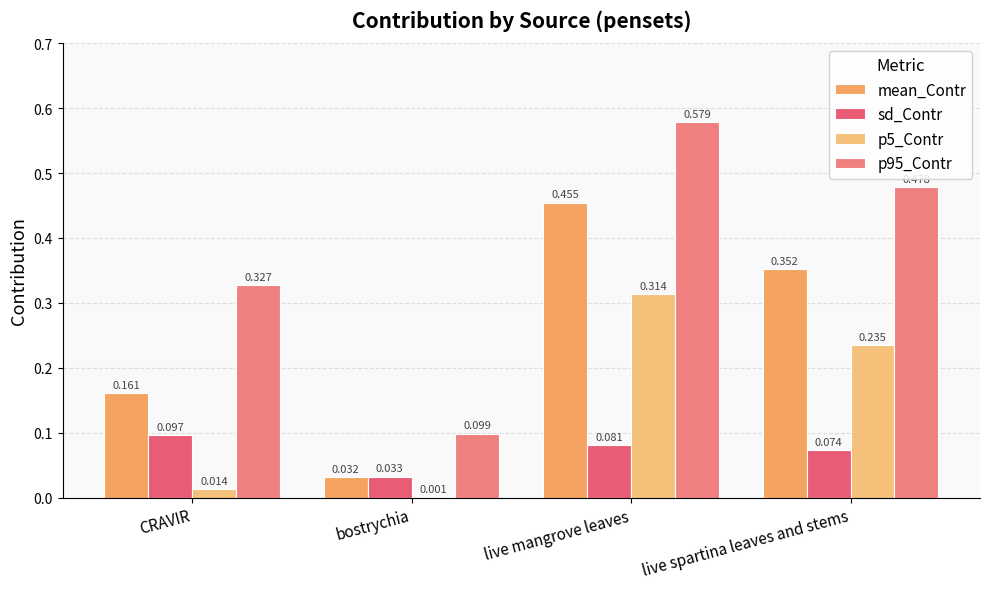

What is the total value across all series at CRAVIR?

0.6